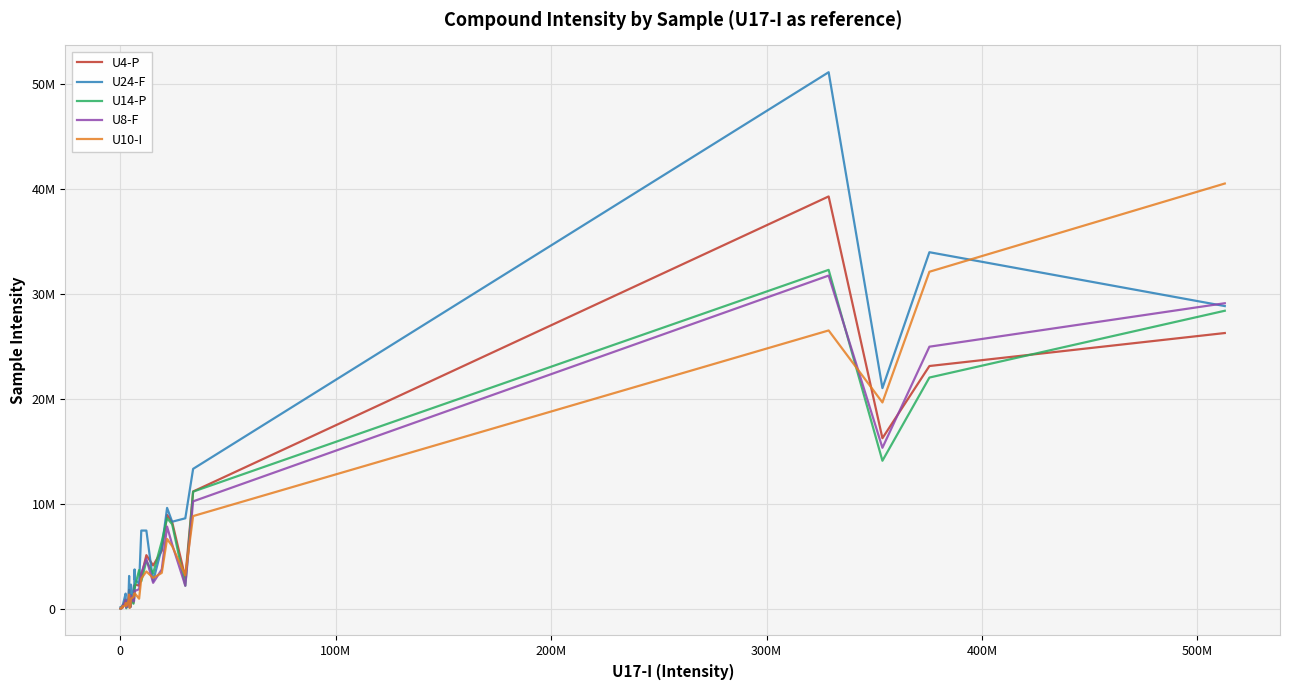

What are all the series names shown in the legend?

U4-P, U24-F, U14-P, U8-F, U10-I